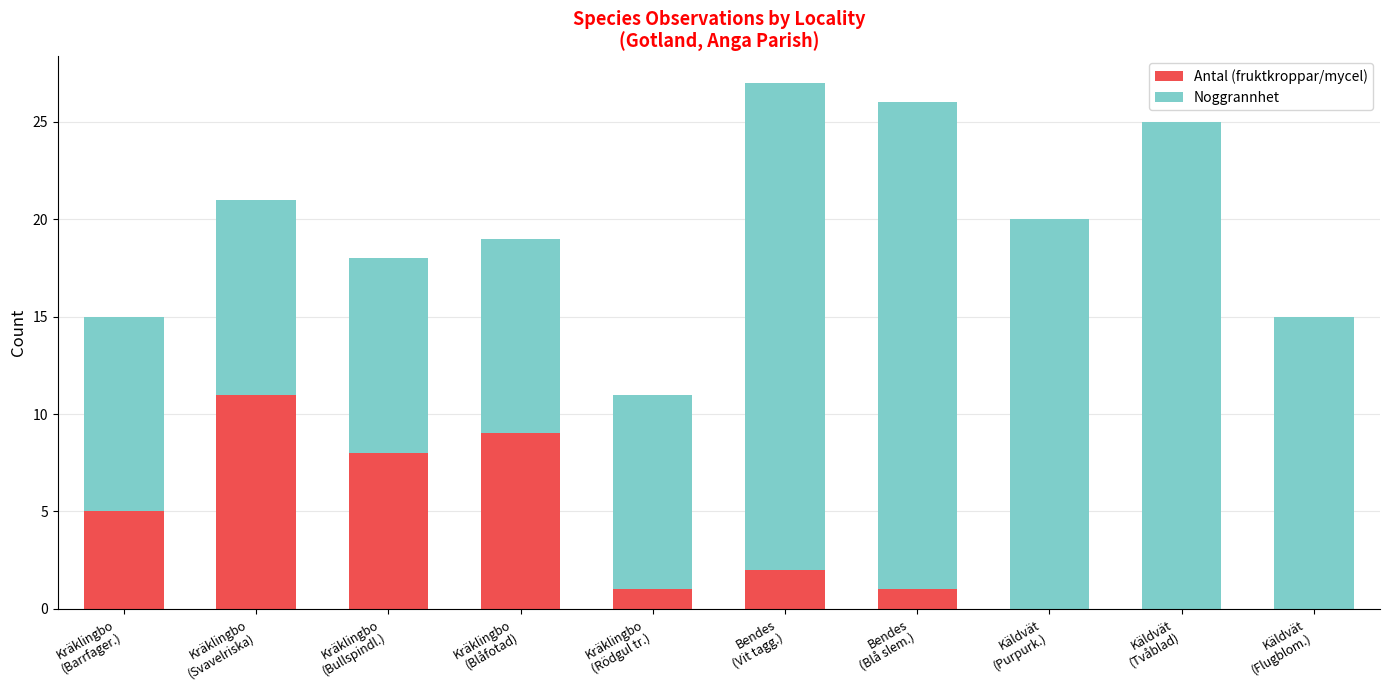

What is the sum of all Antal (fruktkroppar/mycel) values?

37